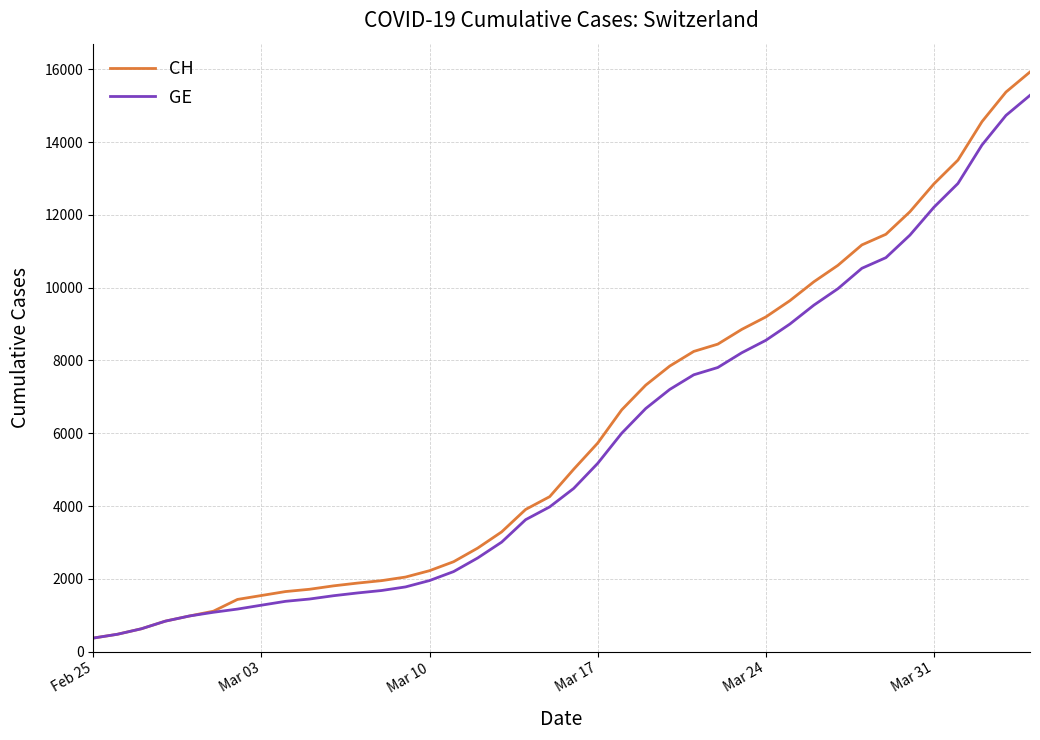

How many lines are shown in the chart?

2